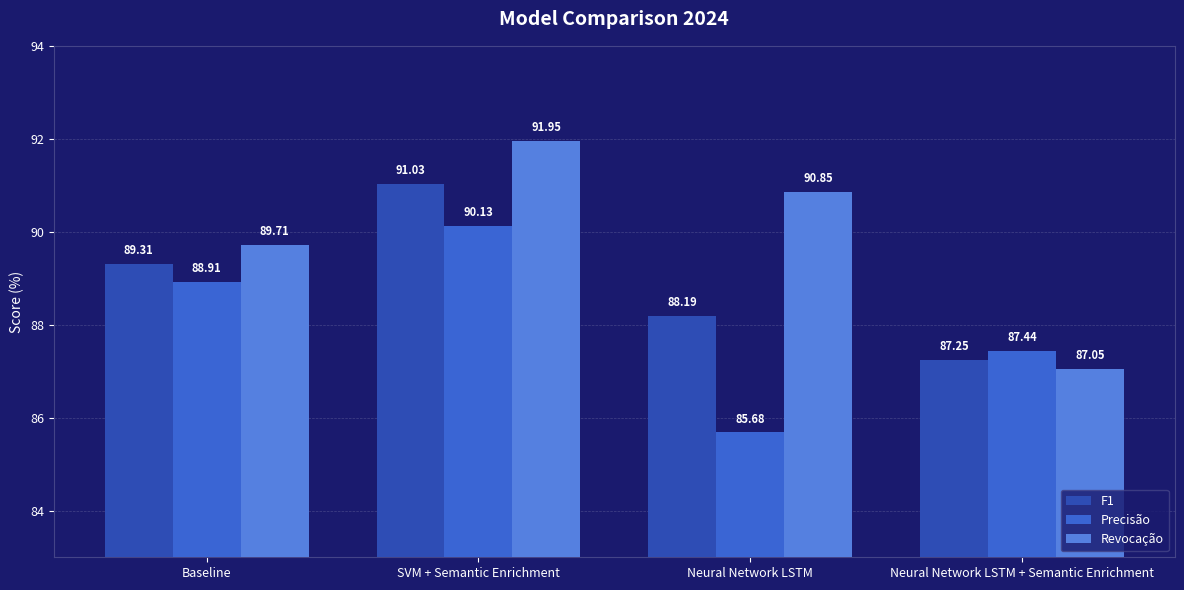

Rank the categories by Revocação value from lowest to highest.

Neural Network LSTM + Semantic Enrichment, Baseline, Neural Network LSTM, SVM + Semantic Enrichment